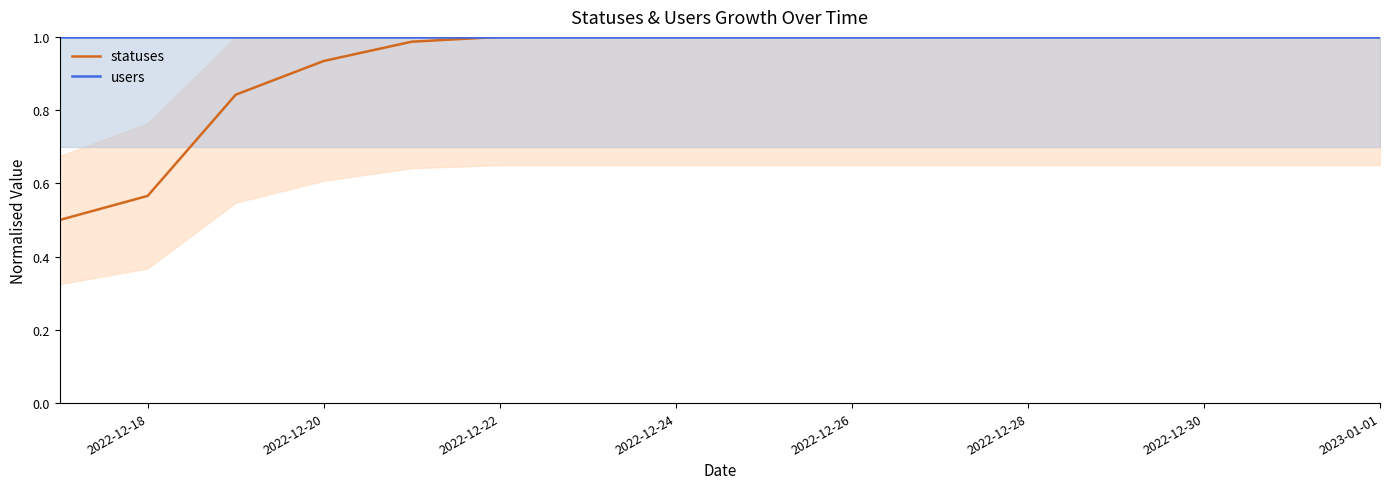

What is the minimum value shown in the chart?

0.5